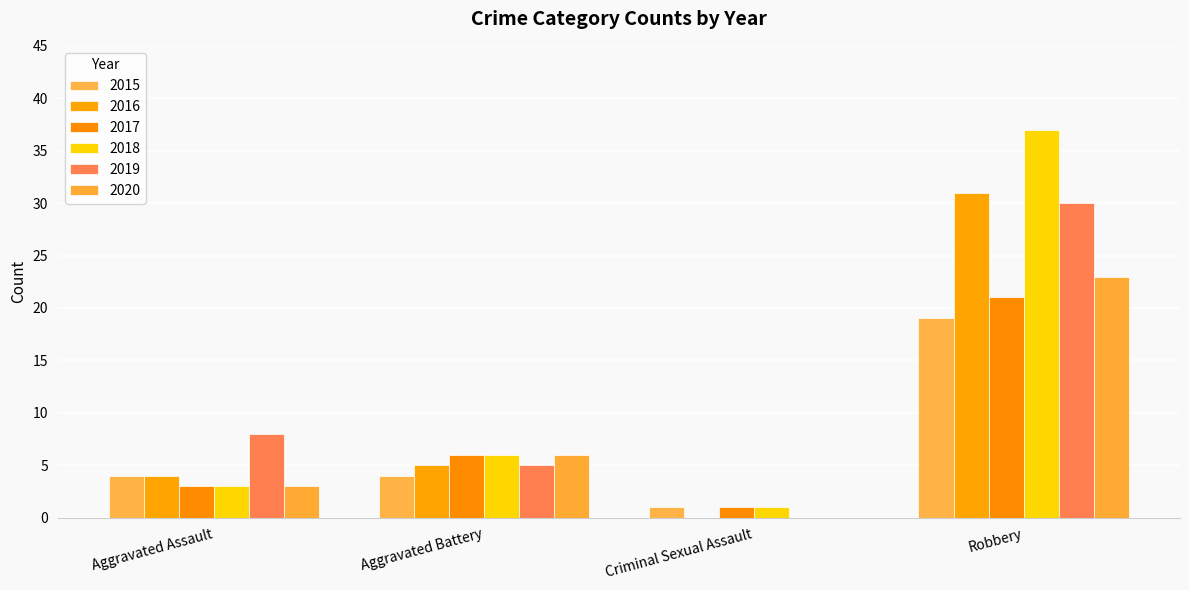

Reading left to right, transcribe all the data shown in this chart.

2015: 4	4	1	19
2016: 4	5	0	31
2017: 3	6	1	21
2018: 3	6	1	37
2019: 8	5	0	30
2020: 3	6	0	23